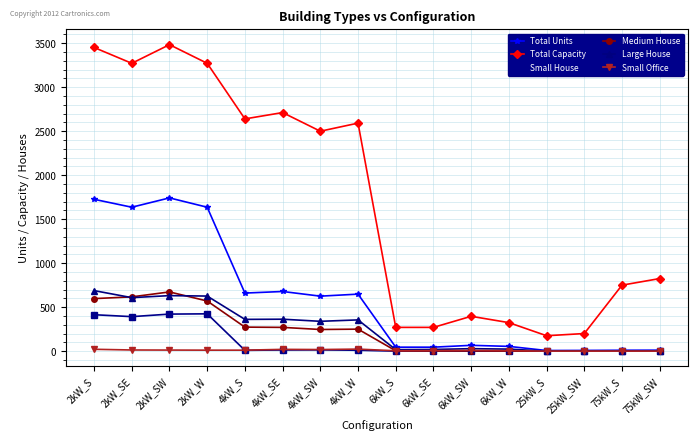

At which category does Total Capacity reach its first local valley?

2kW_SE